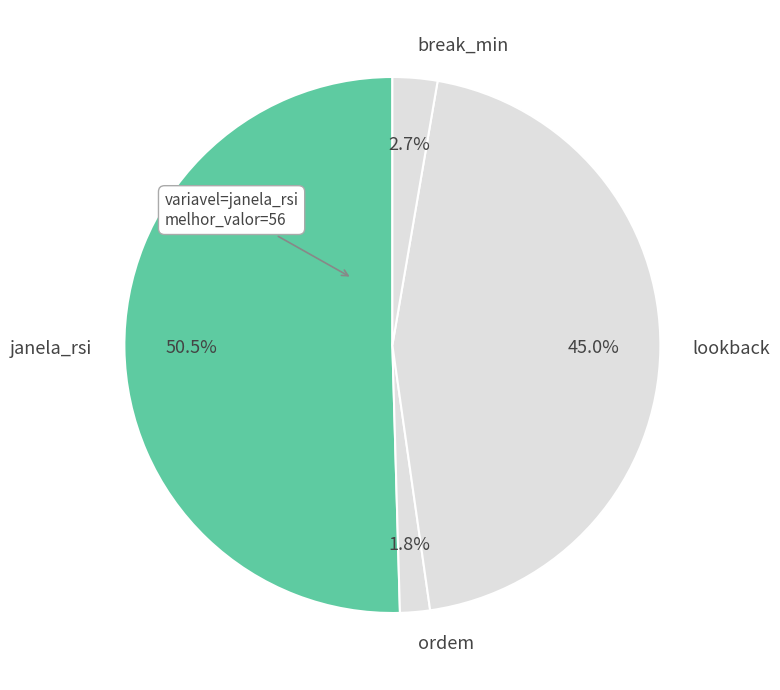

Rank the categories by value from highest to lowest.

janela_rsi, lookback, break_min, ordem